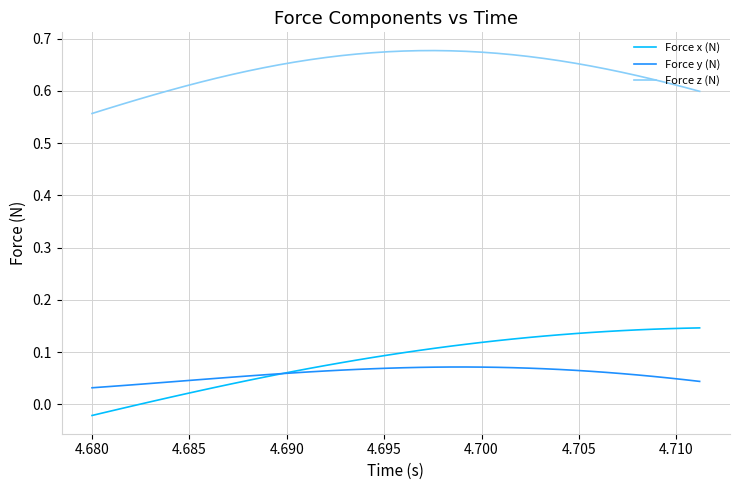

Which series has the widest spread of values?

Force x (N)